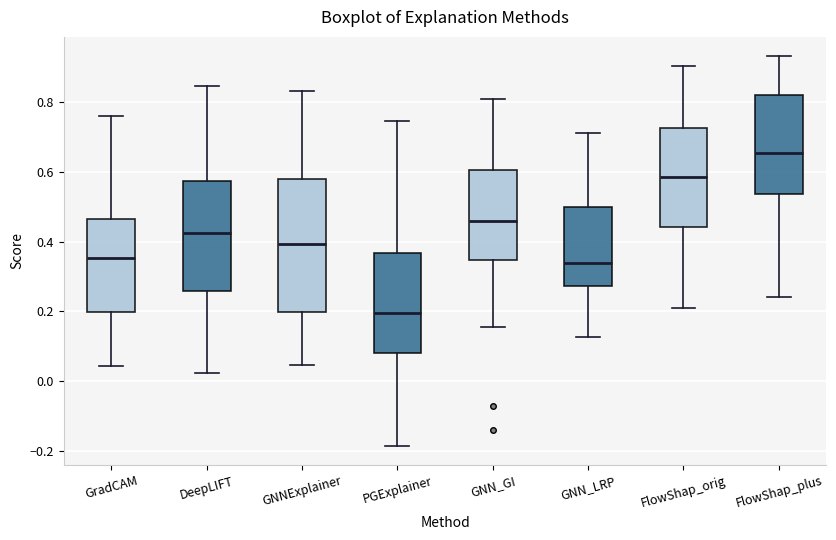

Reading left to right, read every box against the y-axis: the position of its median line, the range the box covers, and the ends of its whiskers. The values are not printed on the chart, so give them approximately, as read against the axis.

GradCAM: median 0.36, box 0.20 to 0.46, whiskers 0.04 to 0.76
DeepLIFT: median 0.42, box 0.26 to 0.58, whiskers 0.02 to 0.84
GNNExplainer: median 0.40, box 0.20 to 0.58, whiskers 0.04 to 0.84
PGExplainer: median 0.20, box 0.08 to 0.36, whiskers -0.18 to 0.74
GNN_GI: median 0.46, box 0.34 to 0.60, whiskers 0.16 to 0.80
GNN_LRP: median 0.34, box 0.28 to 0.50, whiskers 0.12 to 0.70
FlowShap_orig: median 0.58, box 0.44 to 0.72, whiskers 0.20 to 0.90
FlowShap_plus: median 0.66, box 0.54 to 0.82, whiskers 0.24 to 0.94